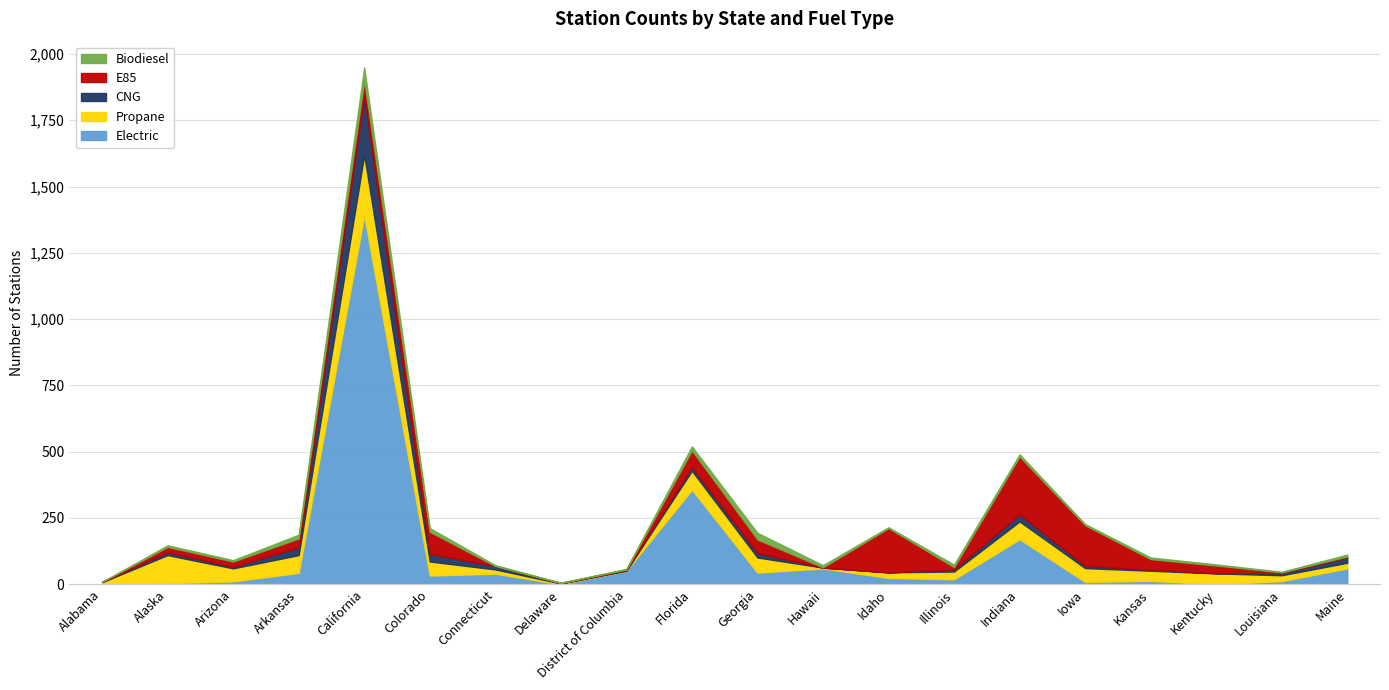

Between which two adjacent categories do CNG and E85 first intersect?

Alabama and Alaska